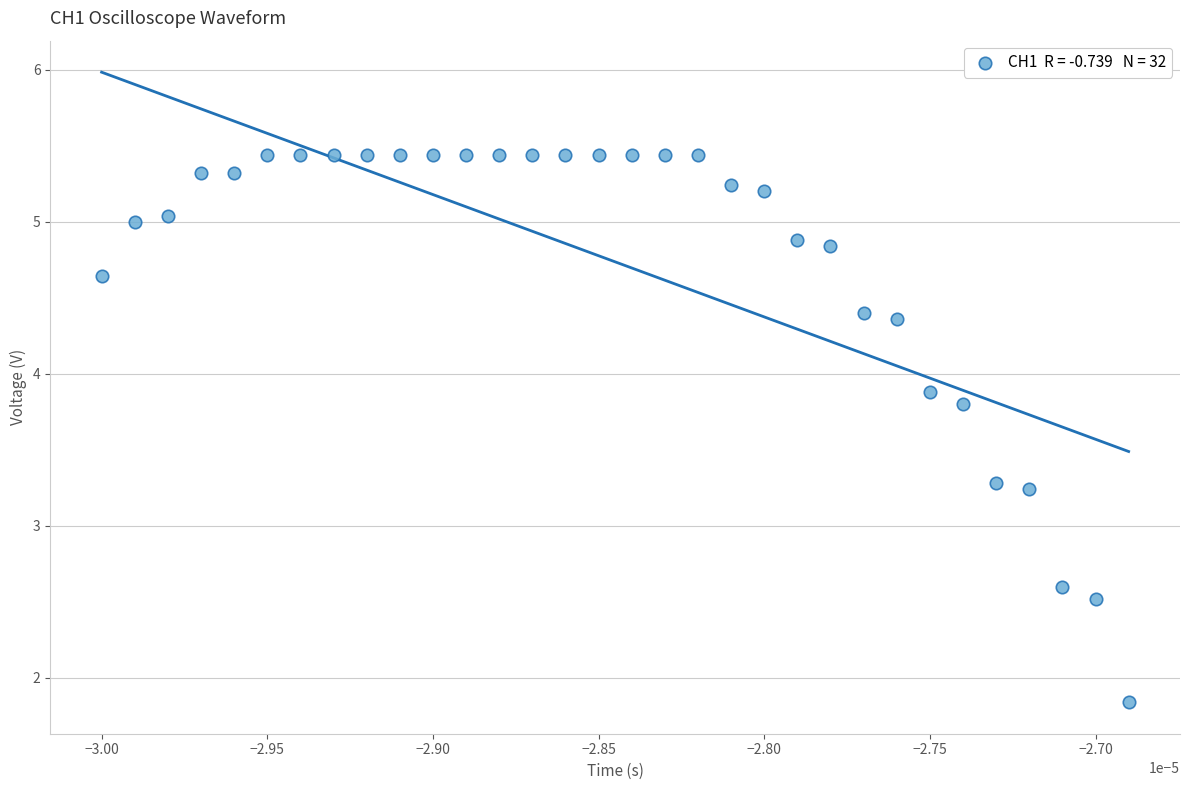

What is the range of Y values (max minus min)?

3.6